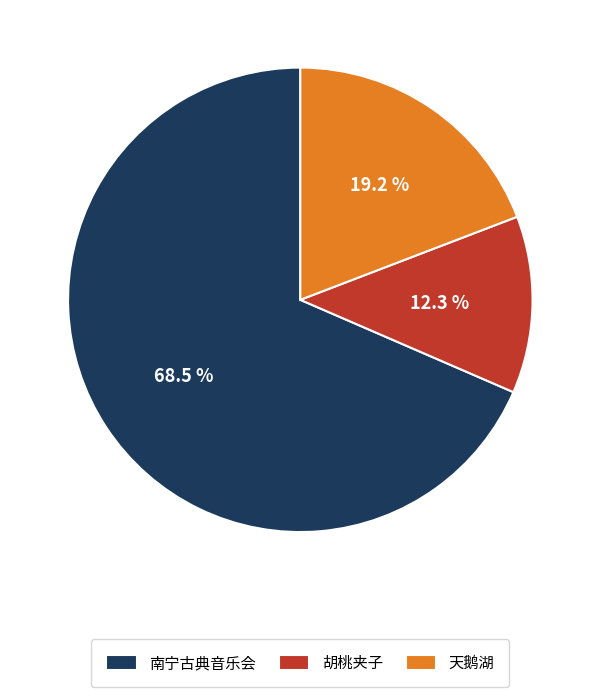

To the nearest percent, what is the difference between the largest and smallest slice percentages?

56%